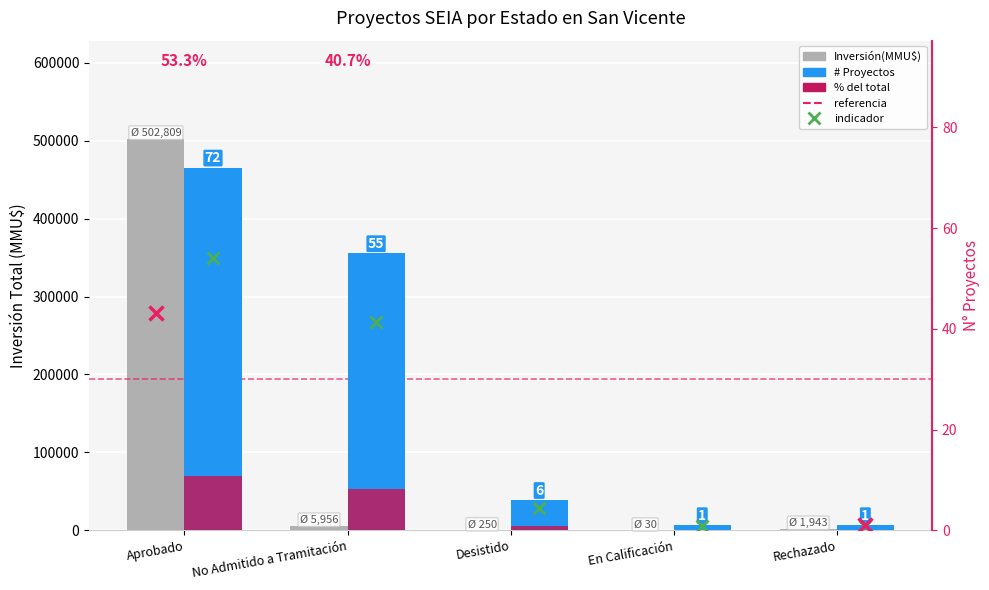

What is the label of the 2nd bar from the left?

No Admitido a Tramitación